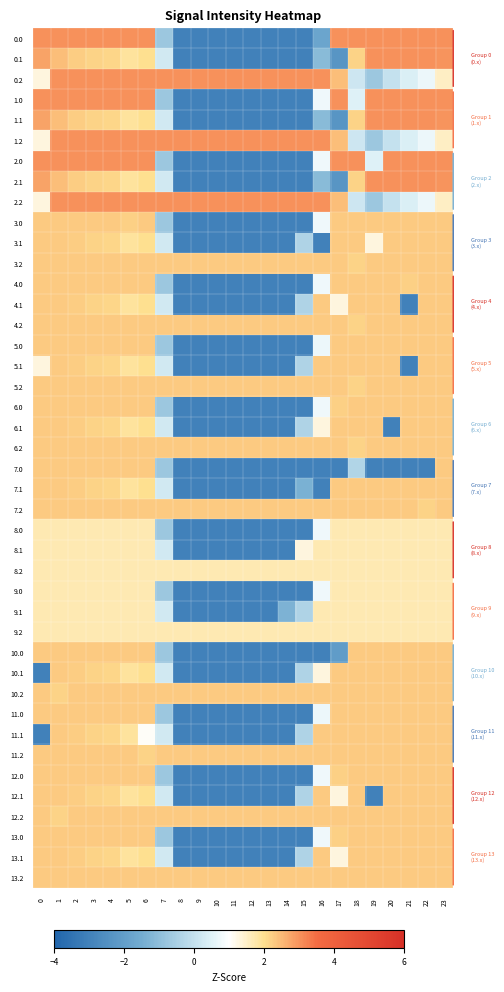

What is the difference between the highest and lowest values at 1?

1.3